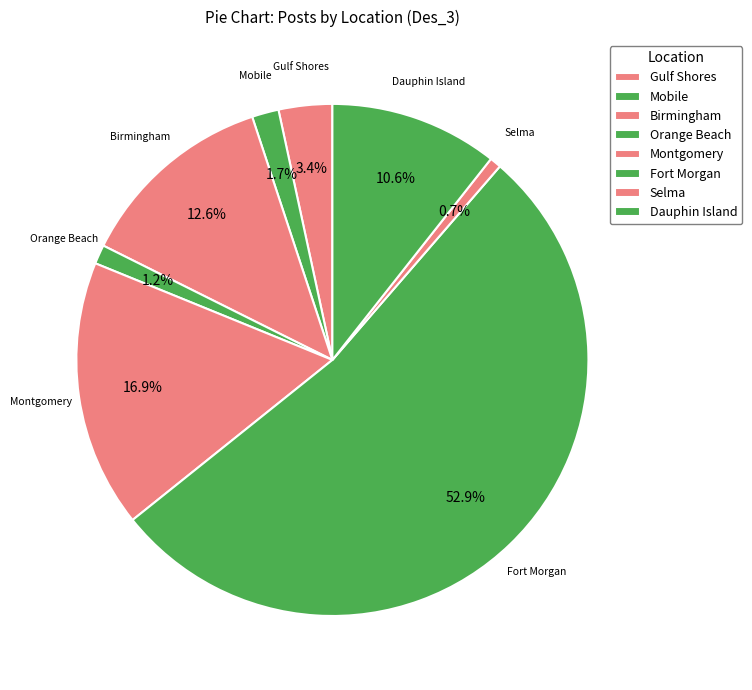

Count the number of slices in the pie.

8